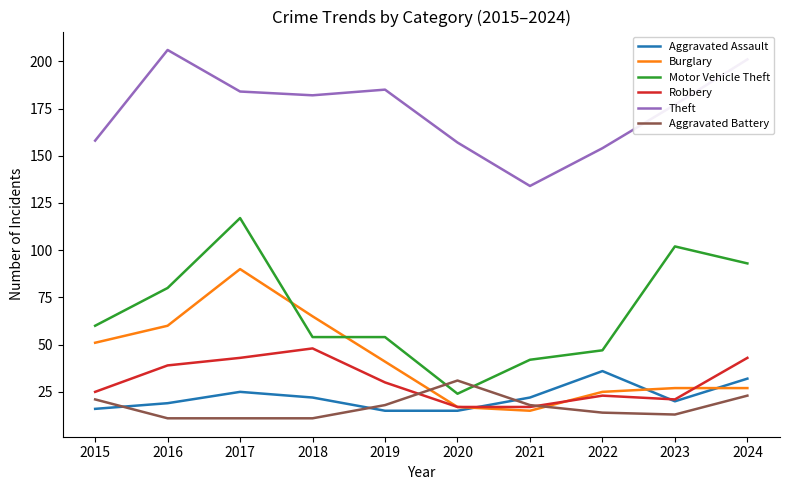

At which category is the sum across all series the highest?

2017